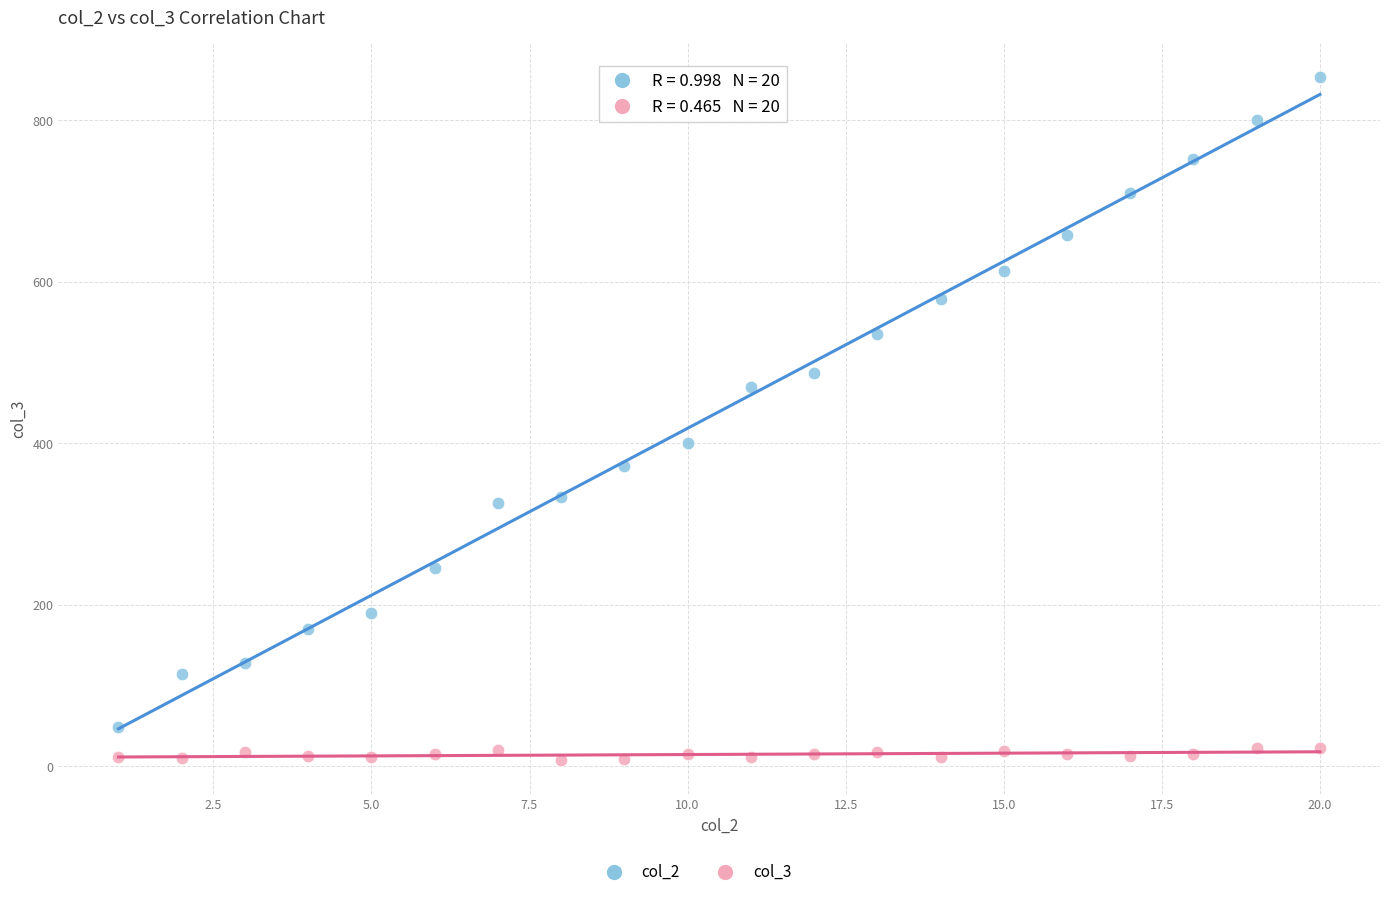

Across all data points, what is the range of X values (max minus min)?

19.0